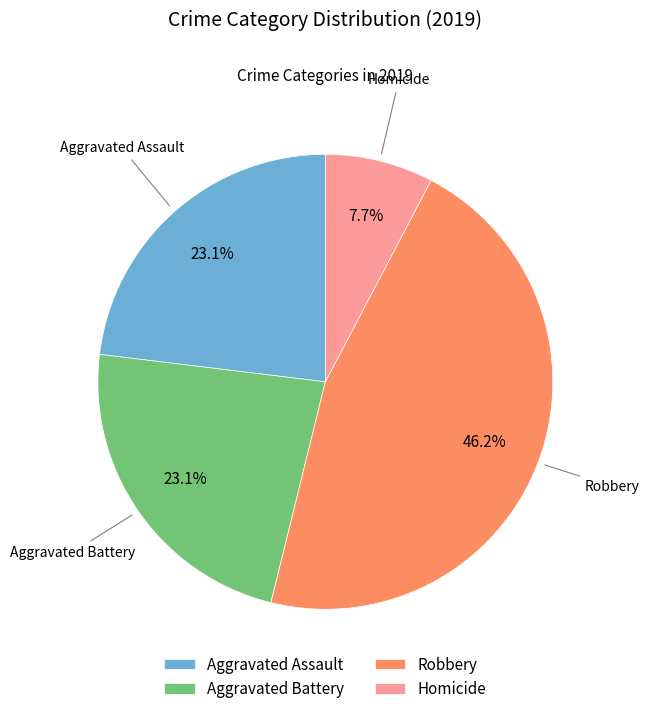

To the nearest percent, what percentage of the pie is Robbery?

46%